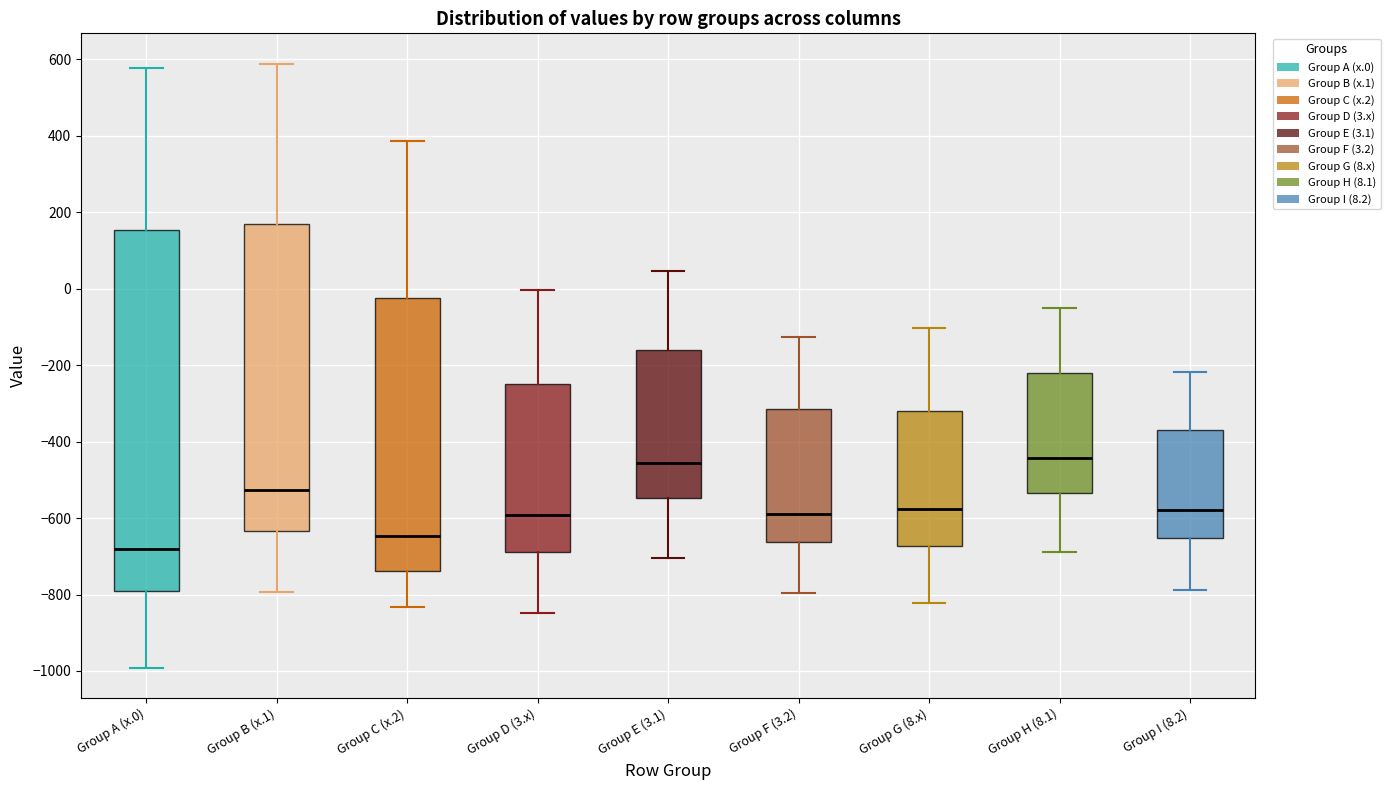

Which box is the tallest, from its lower edge to its upper edge?

Group A (x.0)